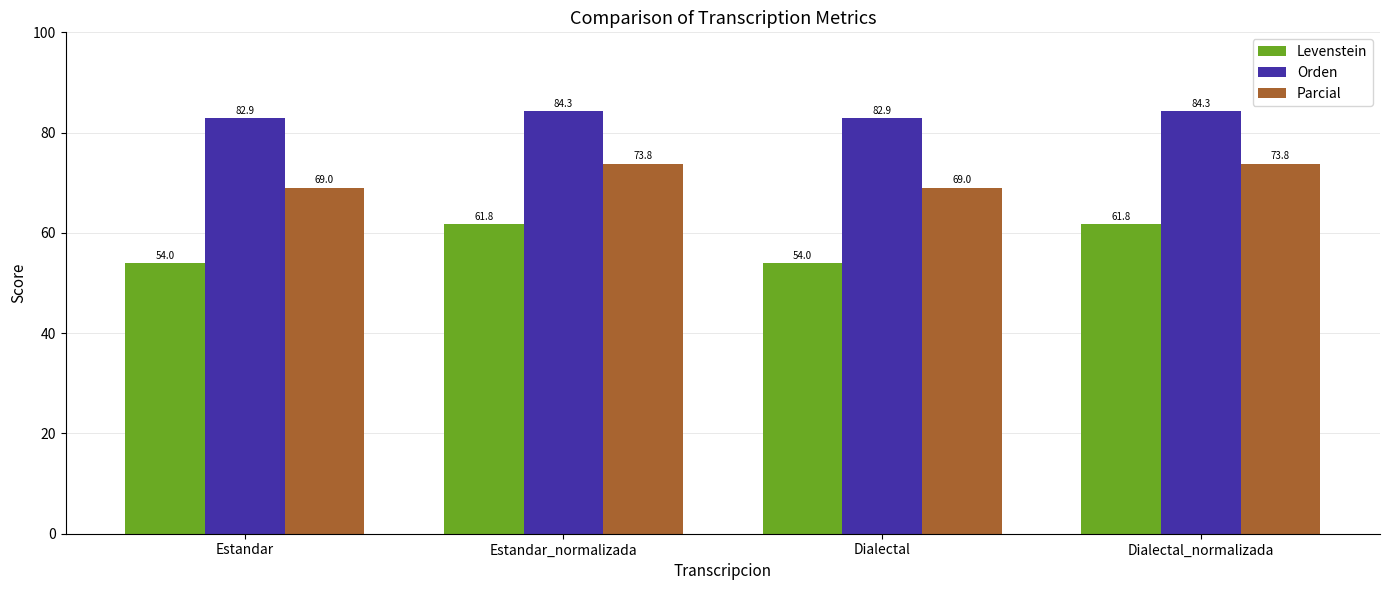

What is the value of the Orden bar at the 4th from the left?

84.3